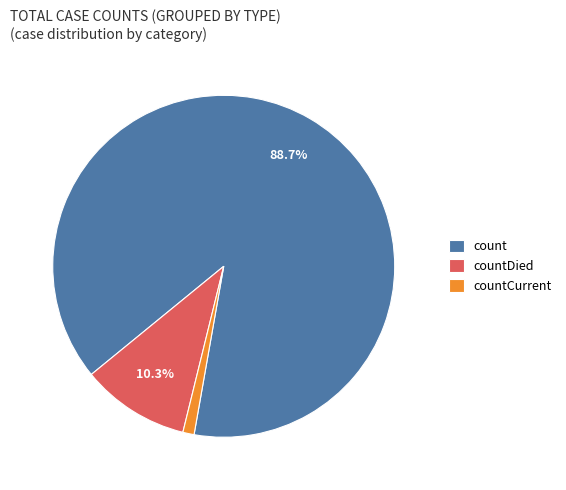

Rank the categories by value from lowest to highest.

countCurrent, countDied, count